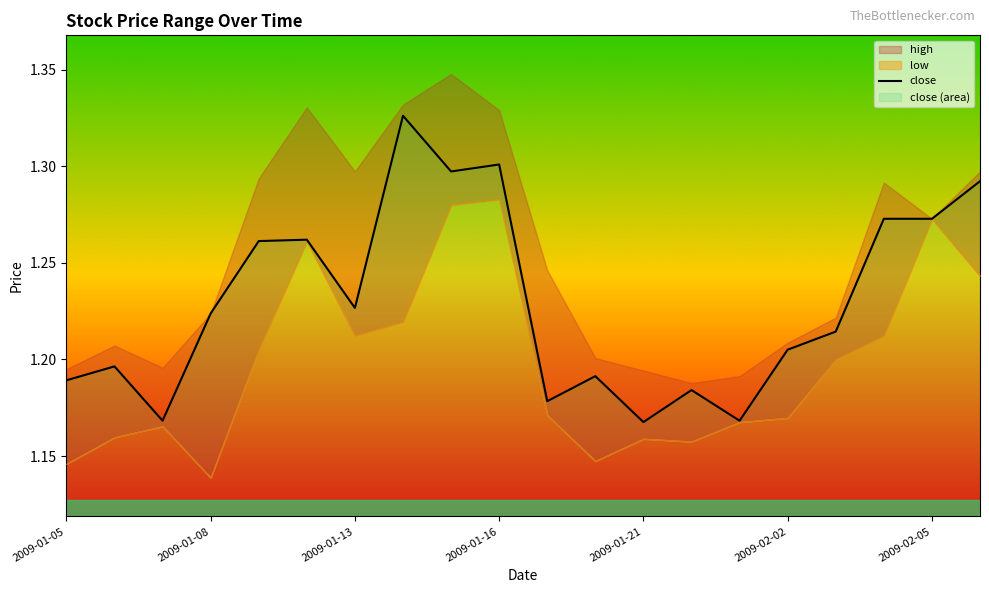

The close series shows 1.3 at 2009-01-16. True or false?

True